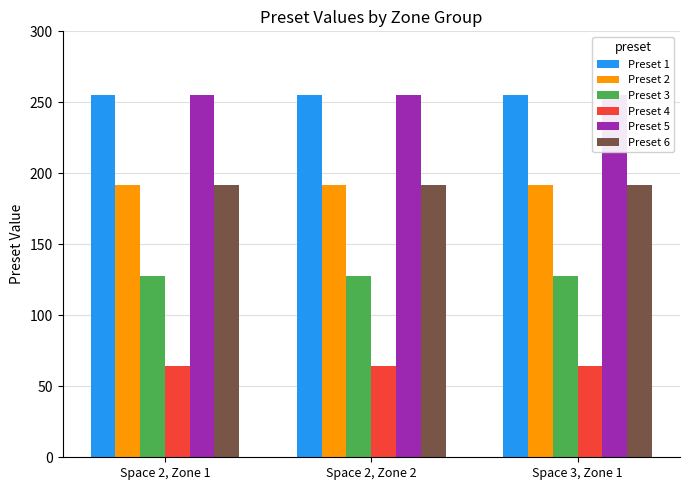

Between Space 2, Zone 2 and Space 3, Zone 1, which series saw the biggest shift?

Preset 1